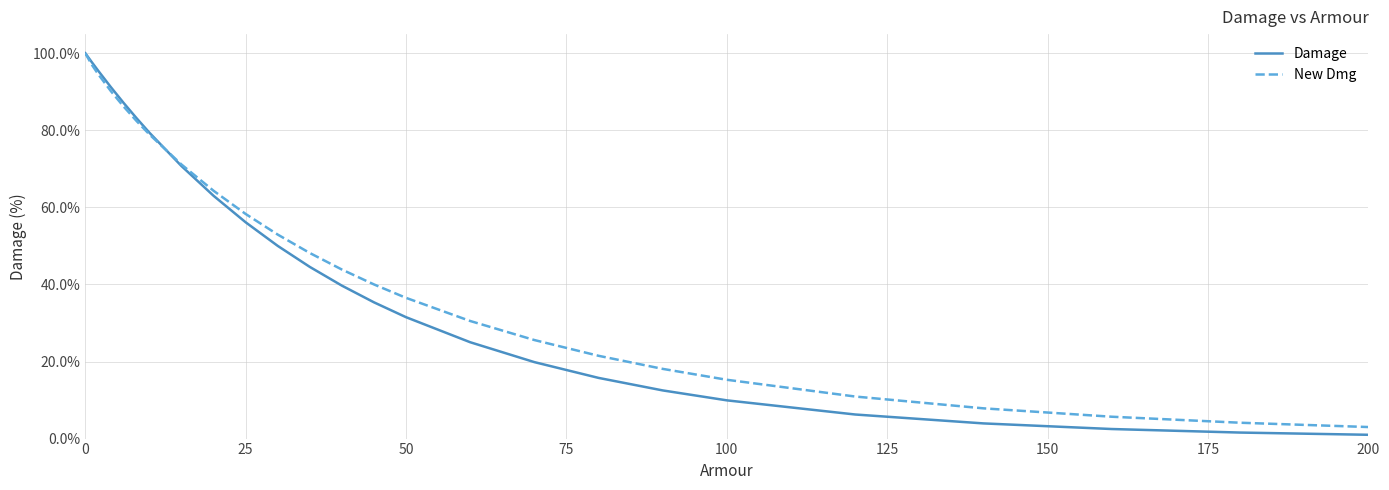

Which series has the largest range (max minus min)?

Damage